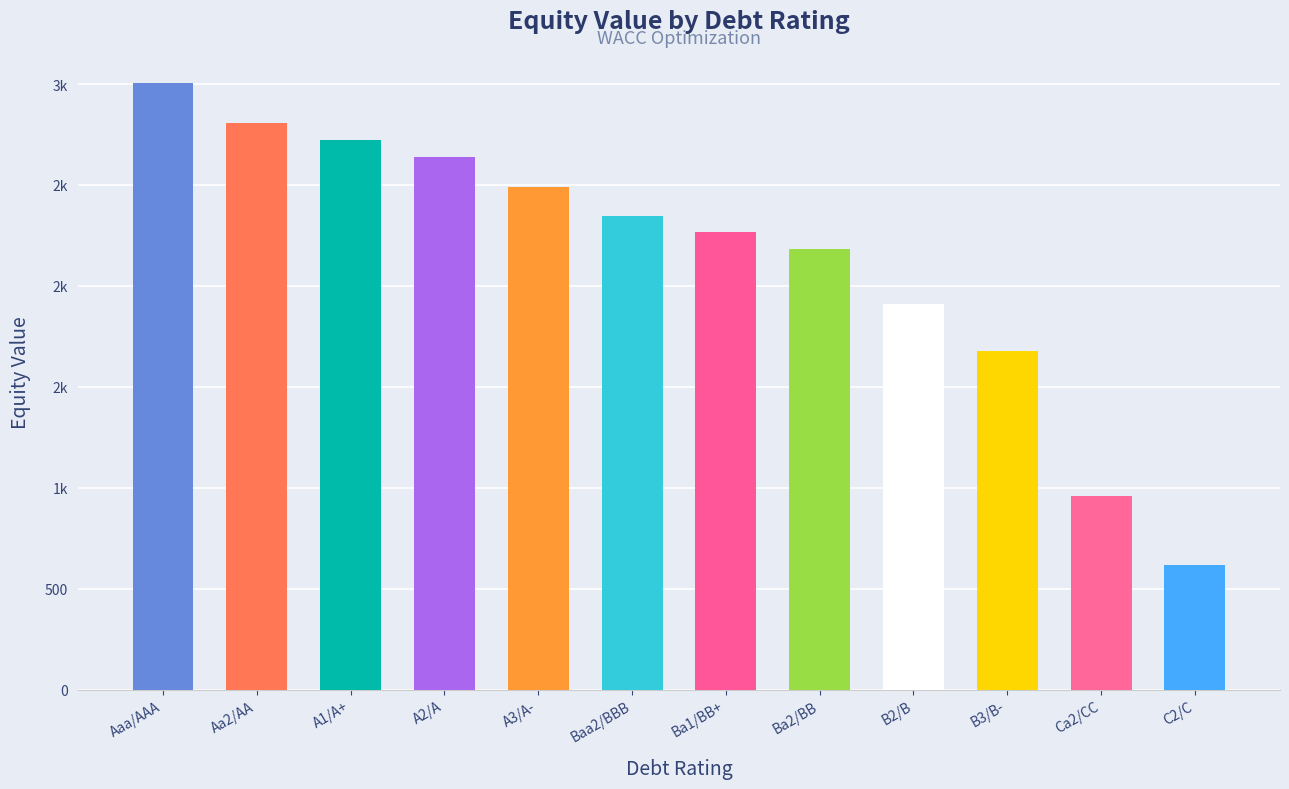

What is the maximum value shown in the chart?

3003.7